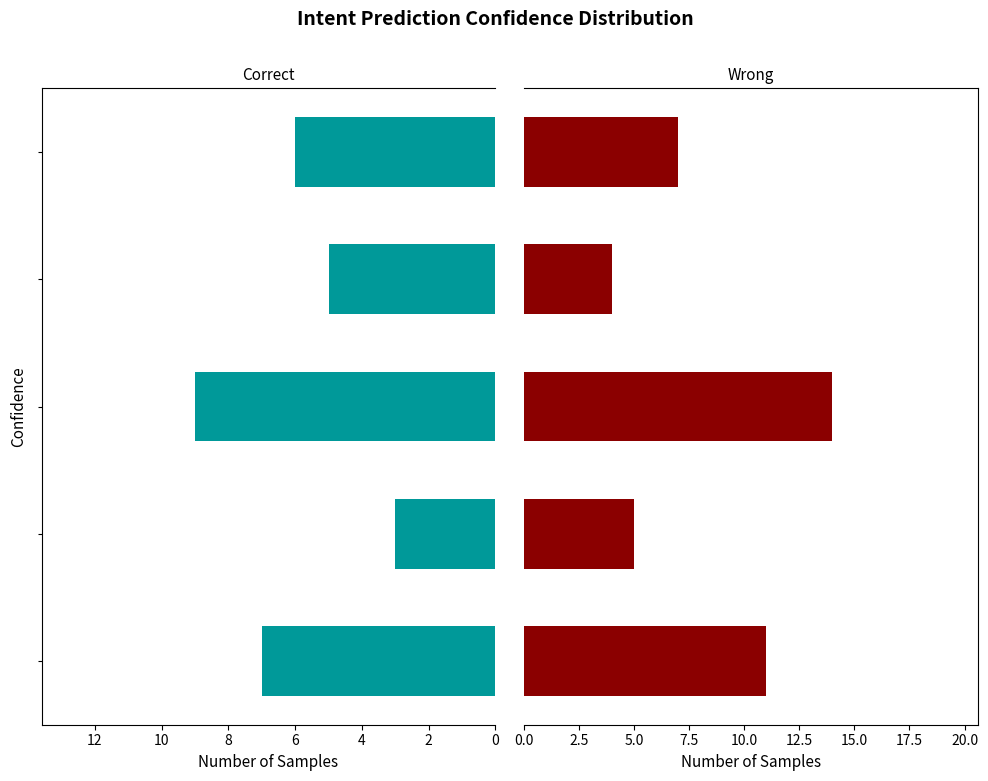

Does the chart contain stacked bars?

No